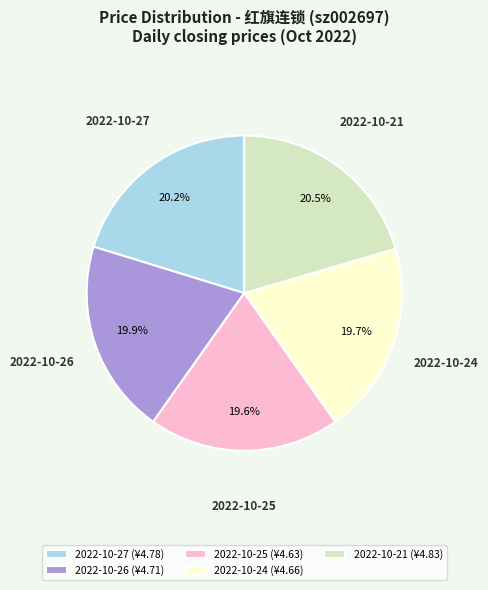

The 2022-10-25 slice represents 13% of the pie. True or false?

False